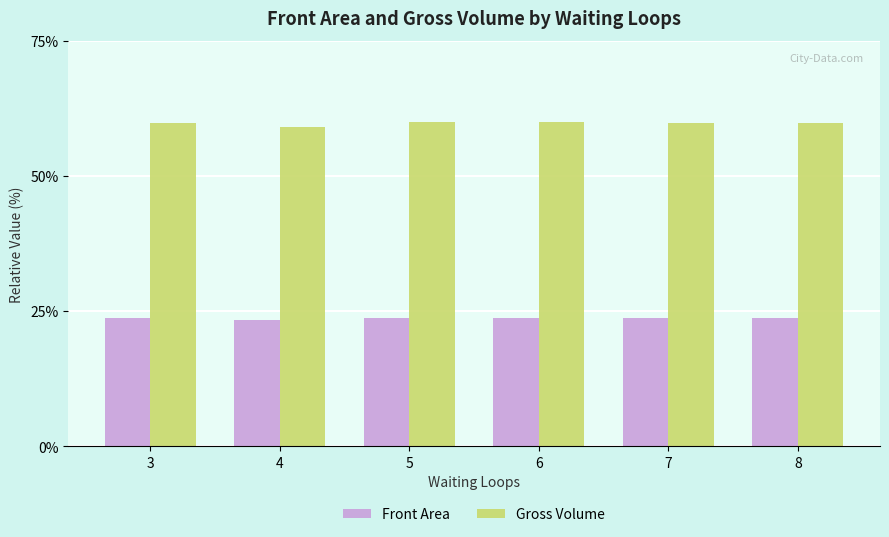

How many distinct data groups are displayed?

2